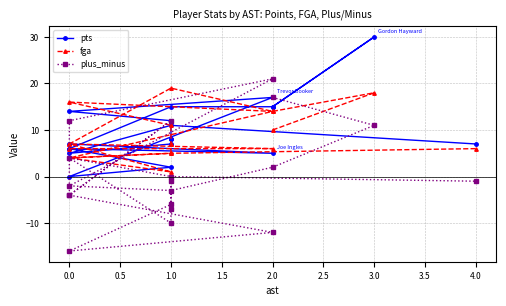

Which series ends up on top after the final intersection of plus_minus and fga?

fga